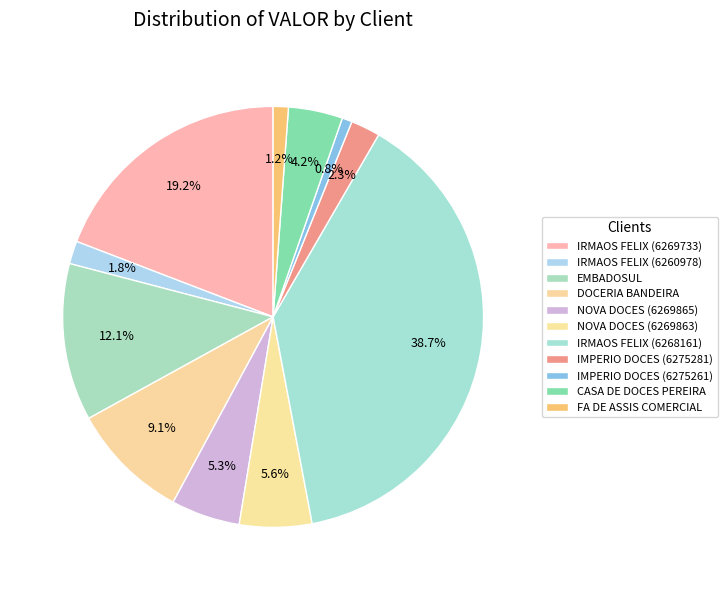

Count the number of slices in the pie.

11